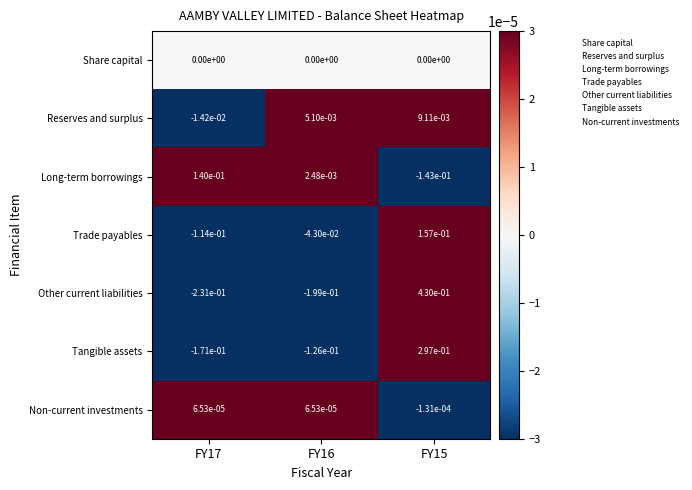

Which series changed the most between FY17 and FY16?

Long-term borrowings